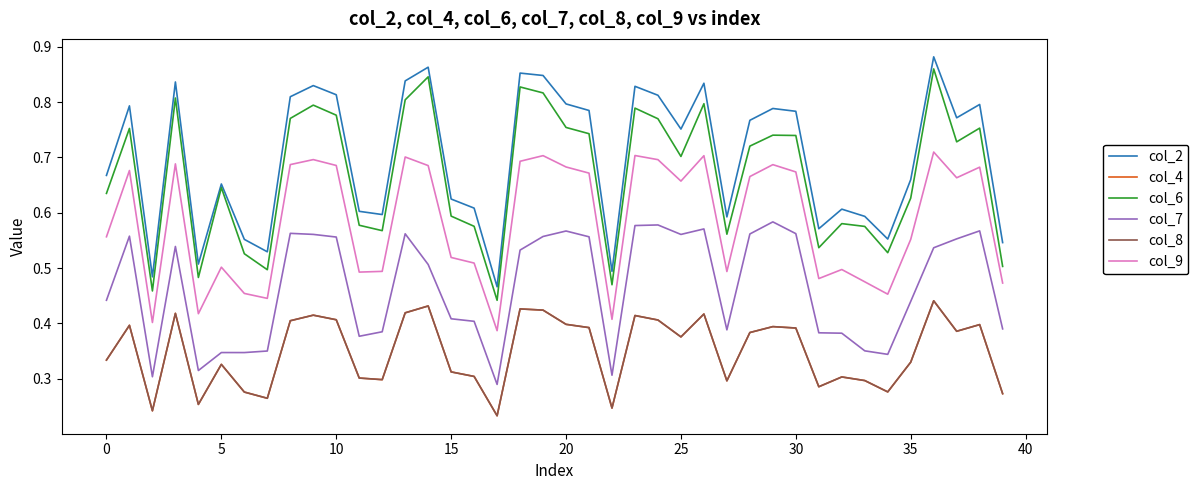

Which series has the largest range (max minus min)?

col_6